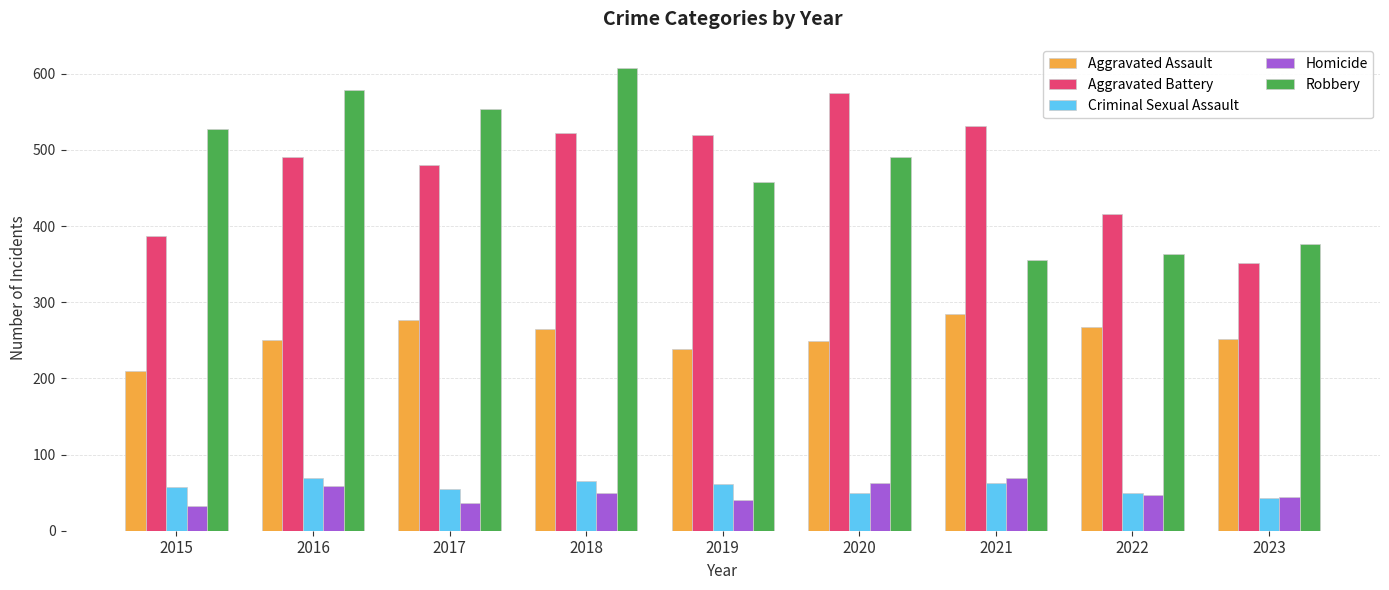

The value of Criminal Sexual Assault at 2021 is 30. True or false?

False